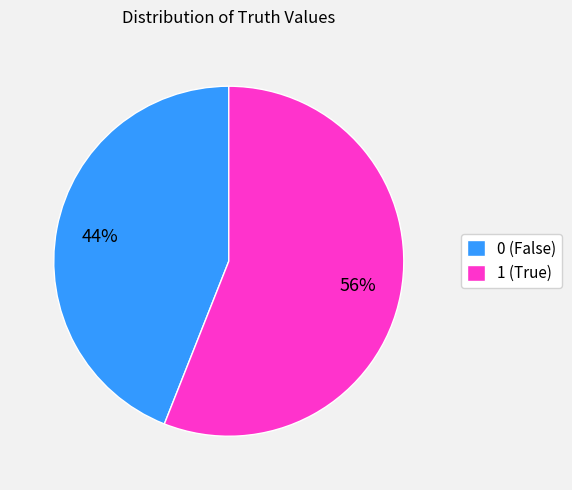

What is the ratio of the value at 1 to the value at 0?

1.3